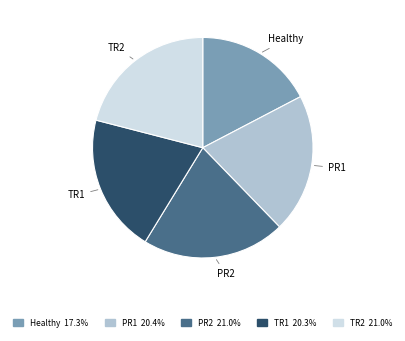

Is Healthy the majority of the pie?

No